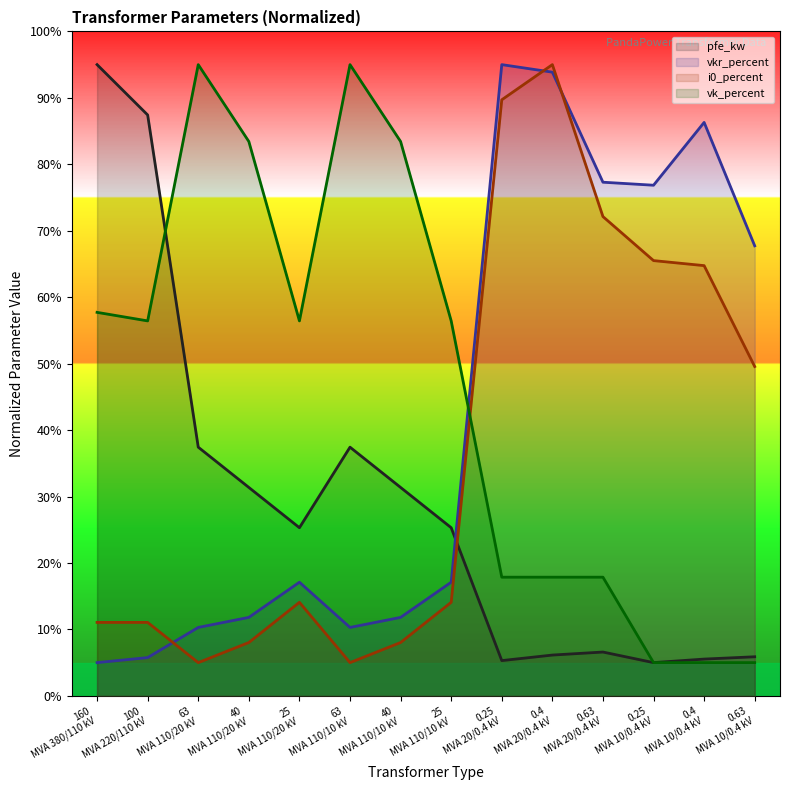

What is the label of the 3rd point from the right?

0.25 MVA 10/0.4 kV